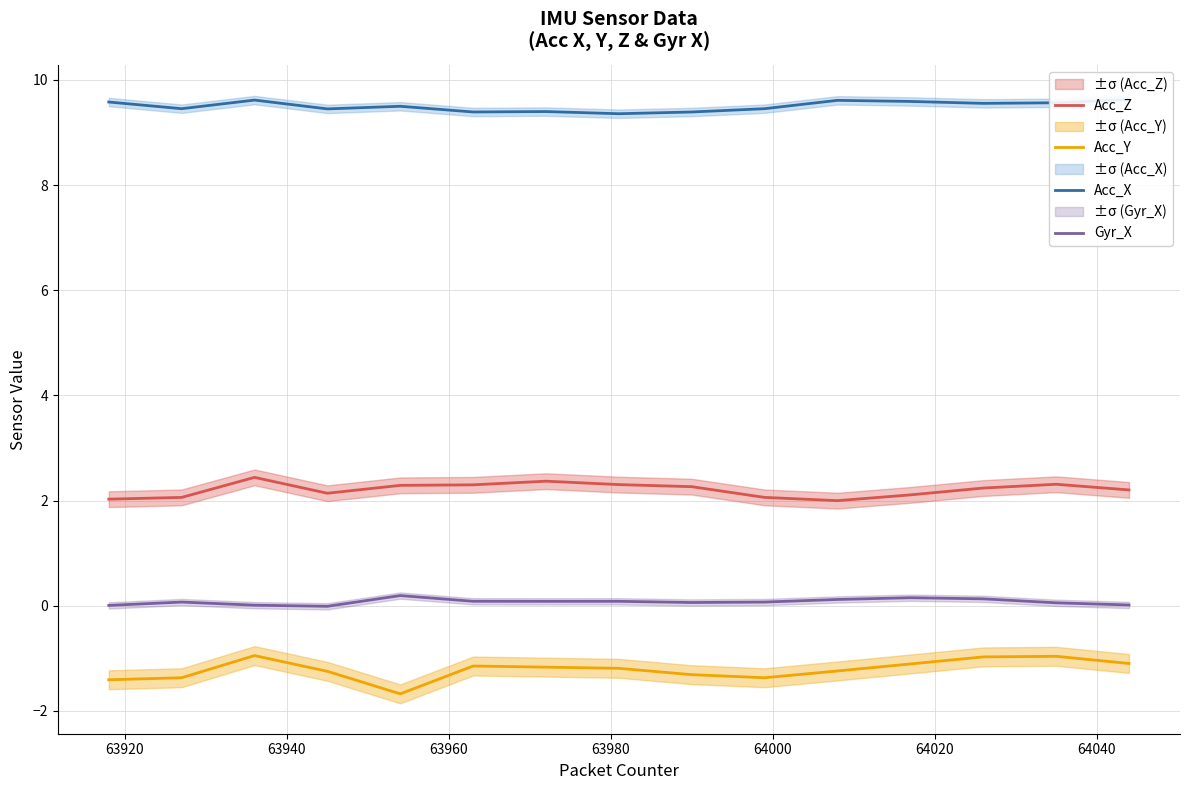

At how many categories does at least one series exceed 8?

15